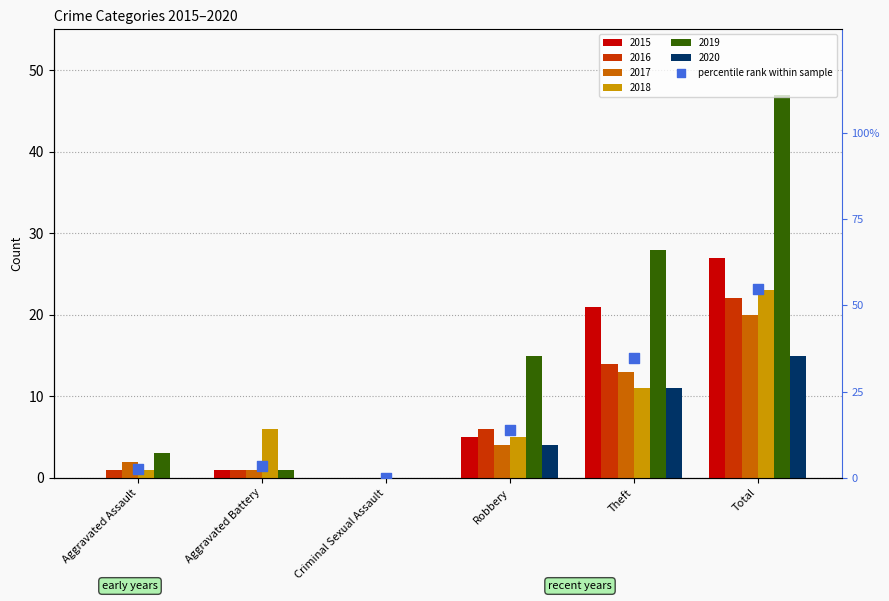

Which has a higher value, Aggravated Assault or Criminal Sexual Assault?

Aggravated Assault